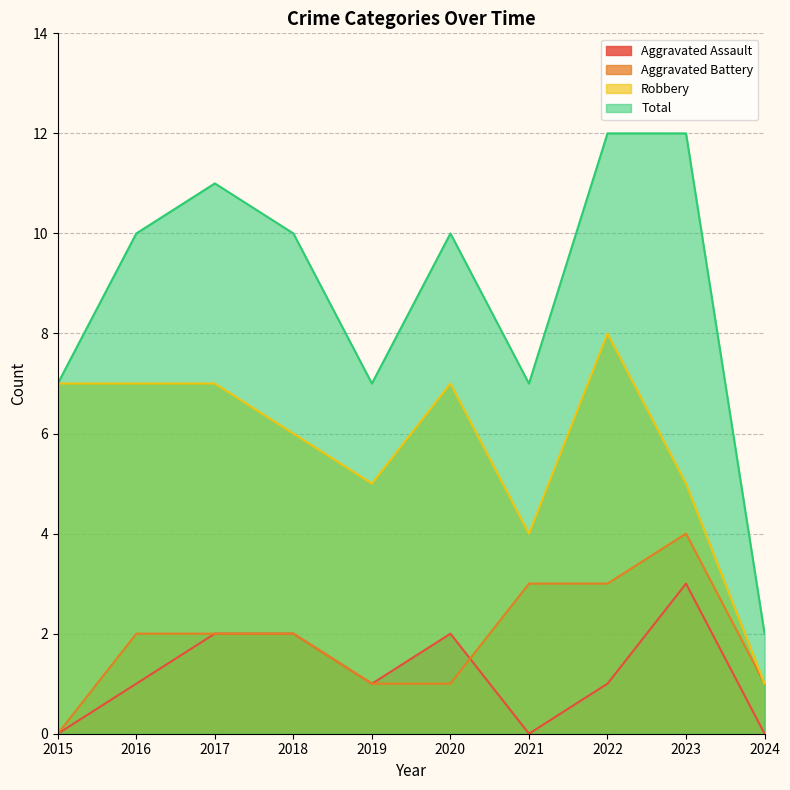

Between 2015 and 2022, which is larger?

2022